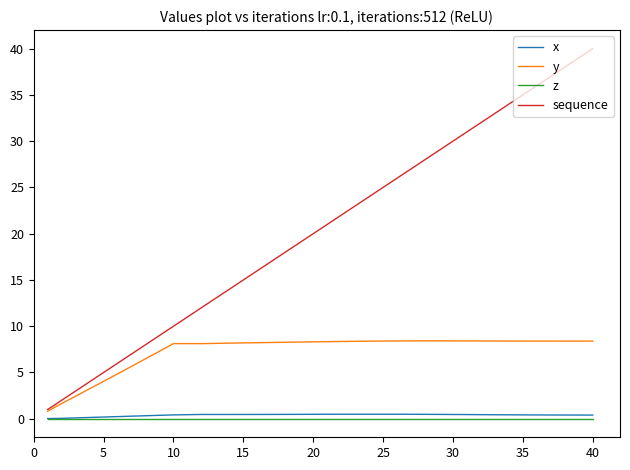

True or false: z and sequence cross at least once.

False